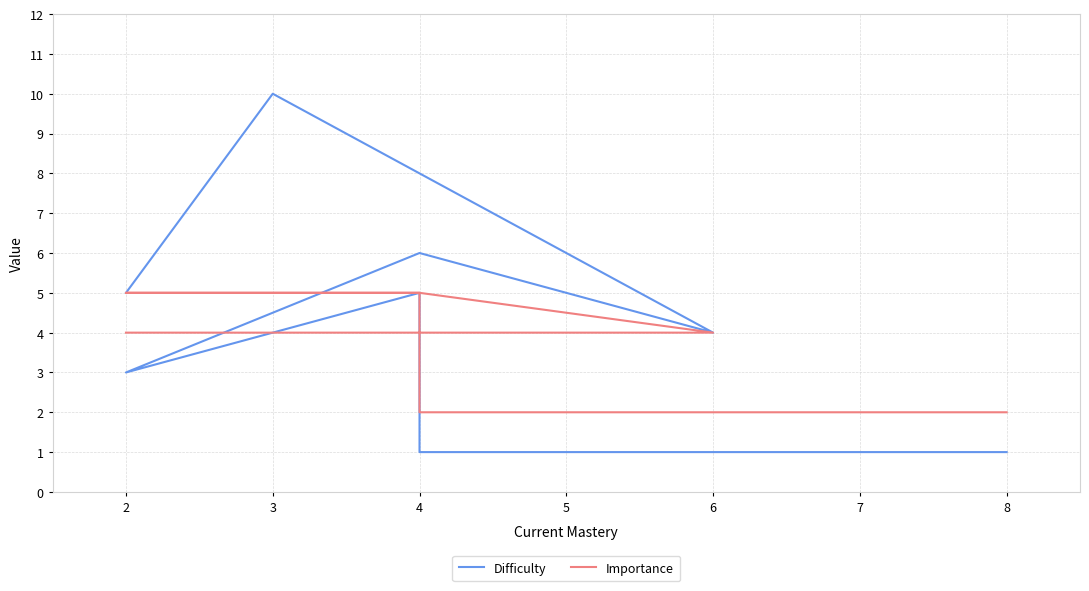

What is the value of the Importance point at the 2nd from the left?

4